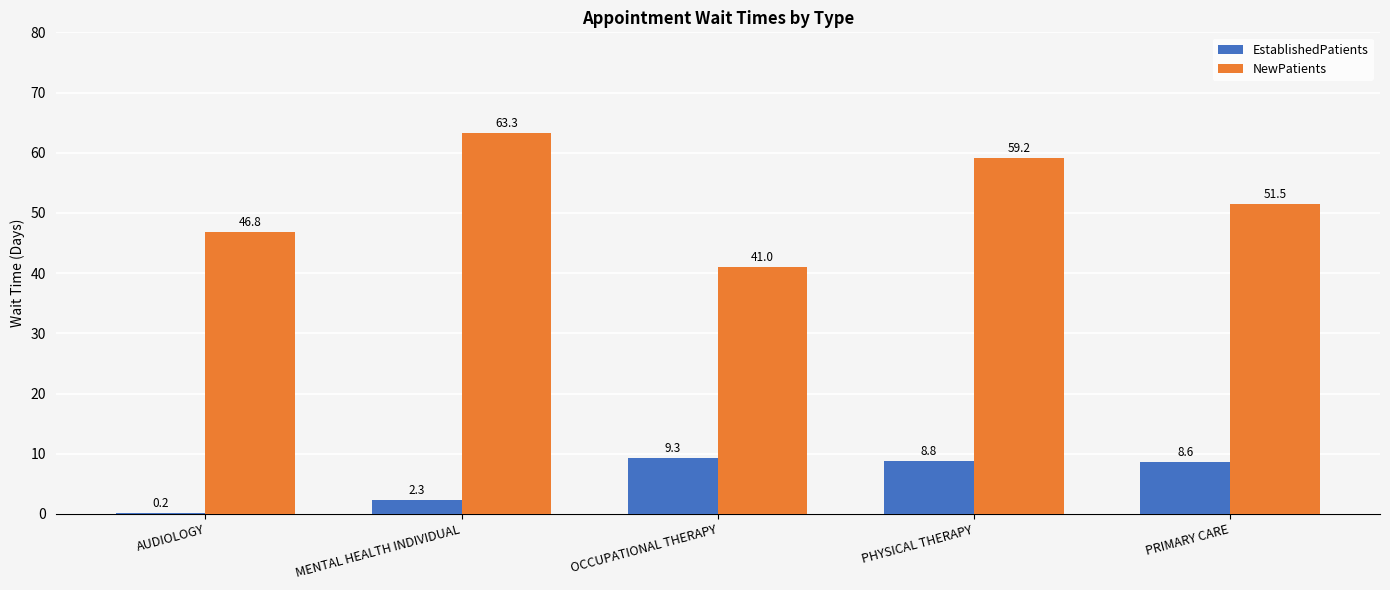

Which series has the largest total across all categories?

NewPatients